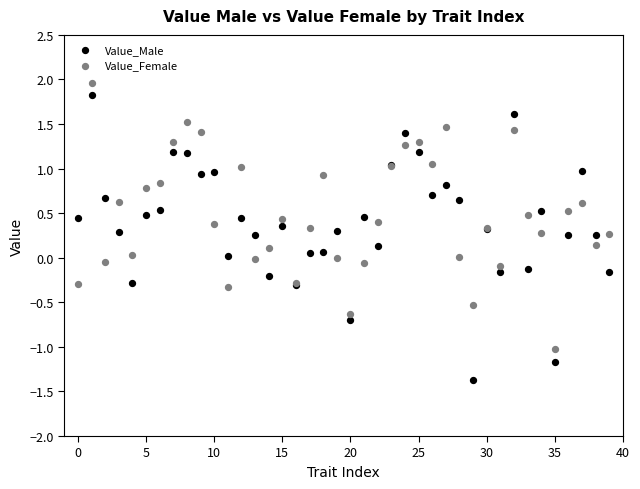

What are all the series names shown in the legend?

Value_Male, Value_Female